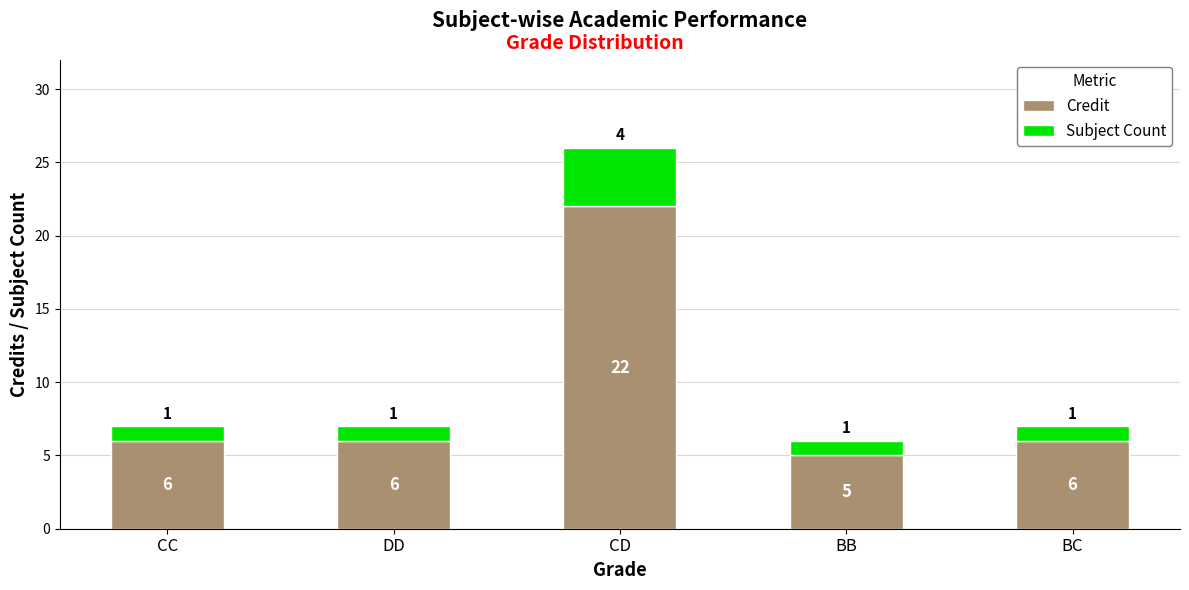

What is the approximate value of Credit at DD, to the nearest 5?

5